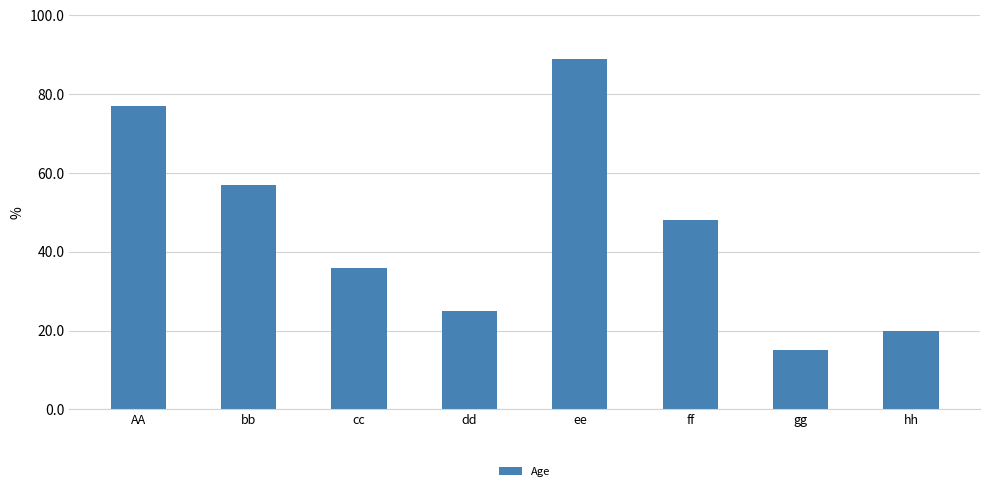

What is the change in value from AA to cc?

-41